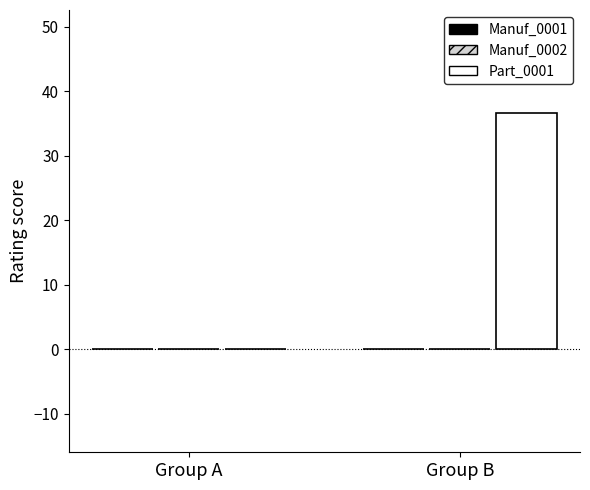

What is the sum of the values at Group B and Group A?

36.6